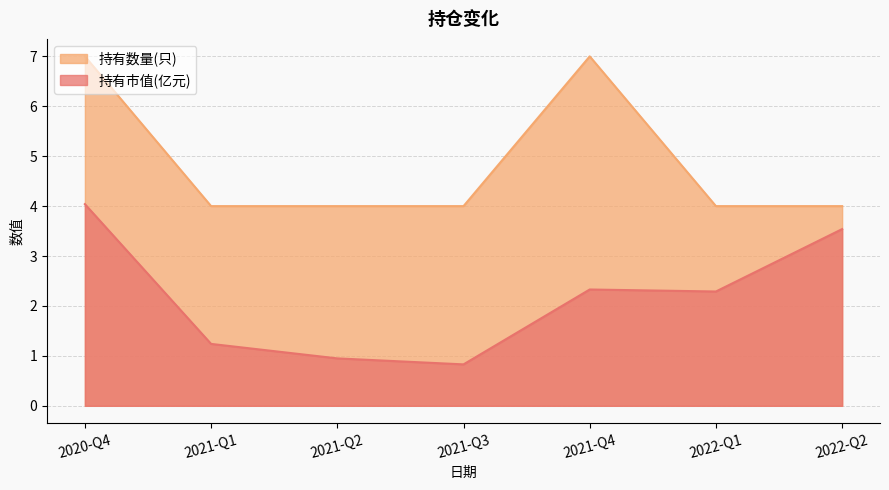

Rank the series at 2021-Q2 from lowest to highest value.

持有市值(亿元), 持有数量(只)